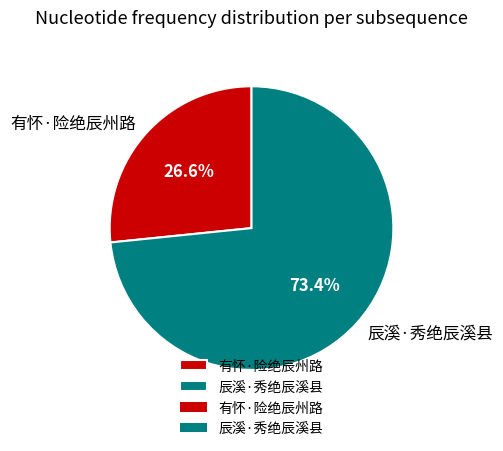

Which has a higher value, 有怀·险绝辰州路 or 辰溪·秀绝辰溪县?

辰溪·秀绝辰溪县